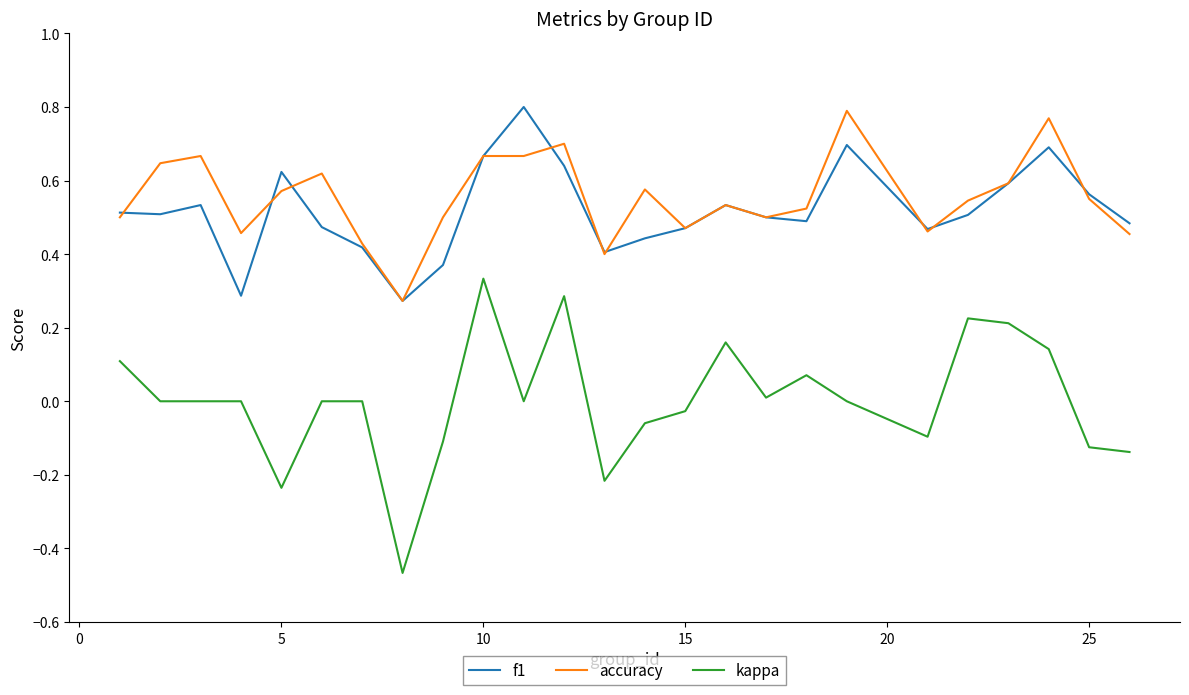

Count the number of data series in this chart.

3